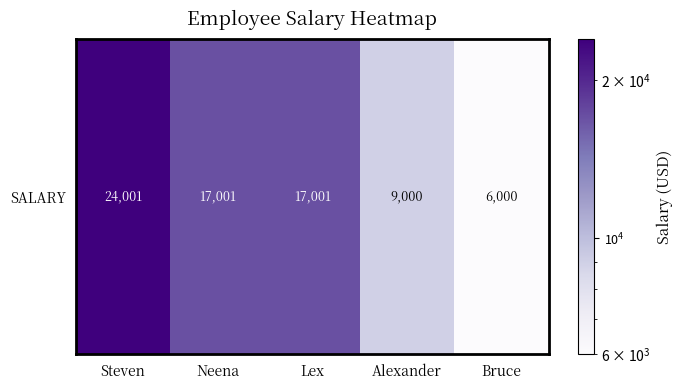

What value does the data have at Alexander, to the nearest 50?

9000